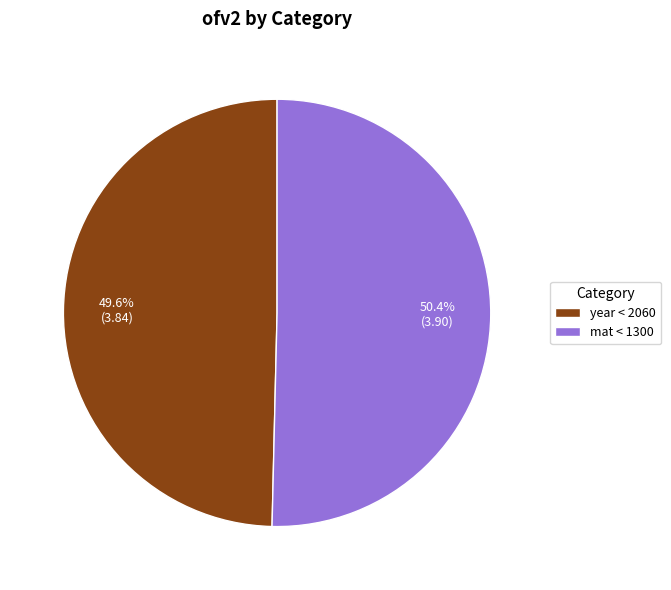

True or false: mat < 1300 accounts for 50% of the total.

True